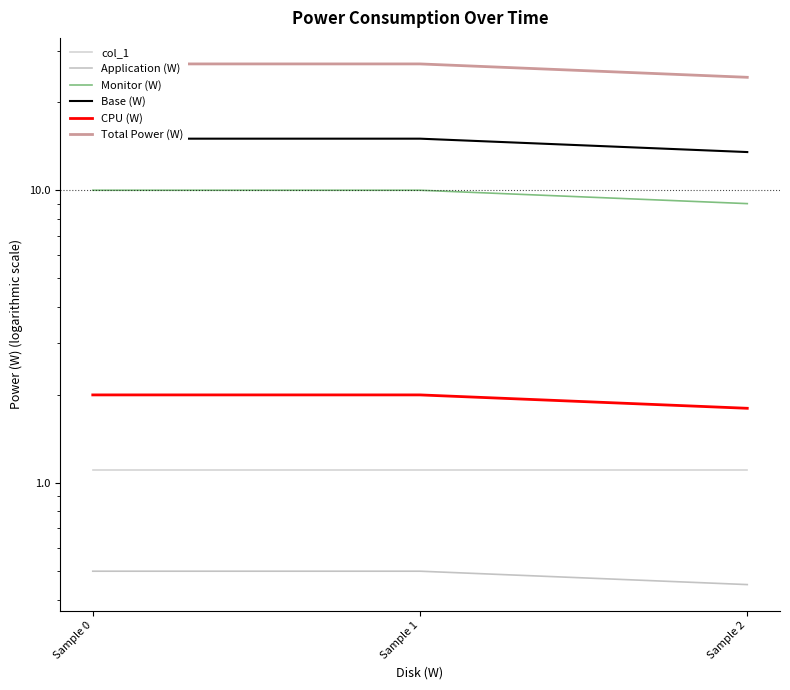

What is the minimum value for col_1?

1.1